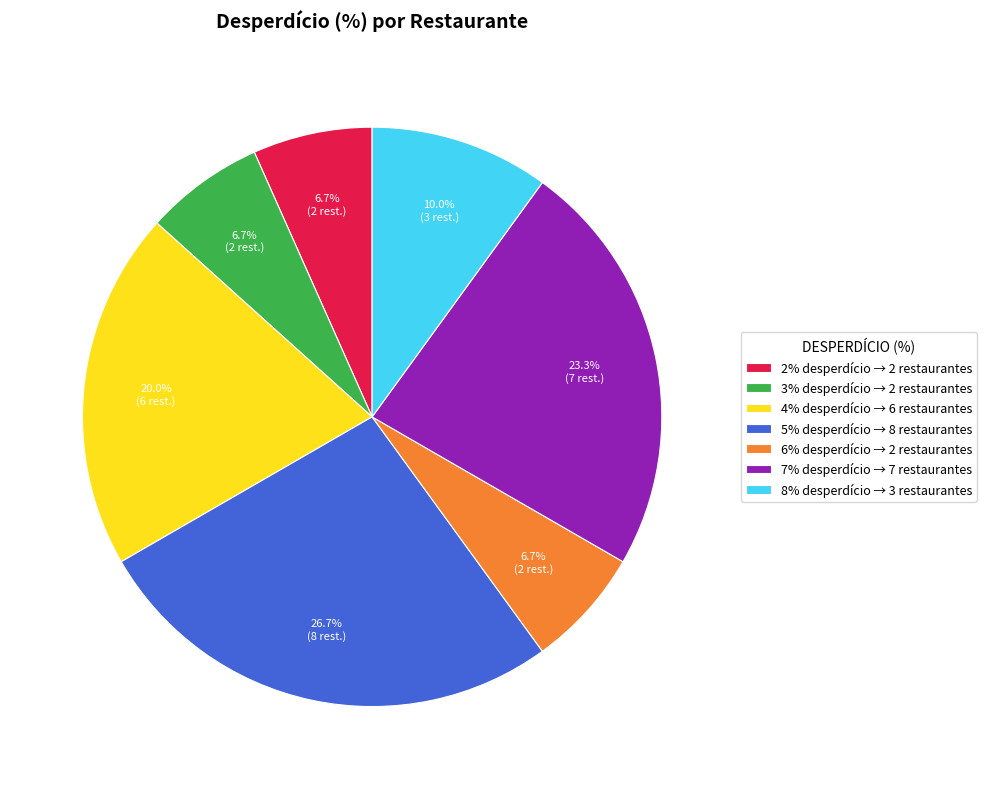

Between 6% and 8%, which is larger?

8%